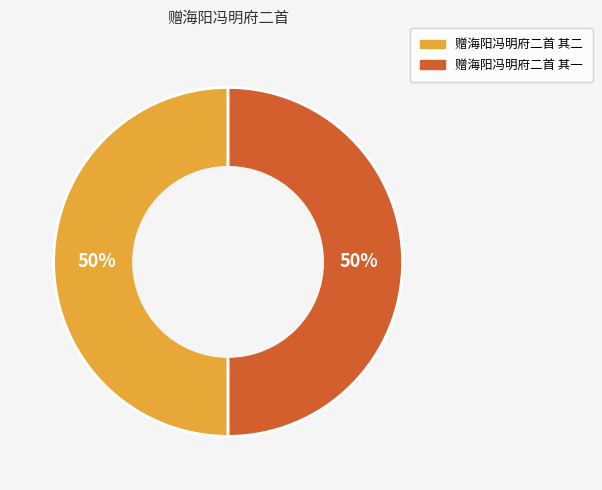

Count the number of slices in the pie.

2